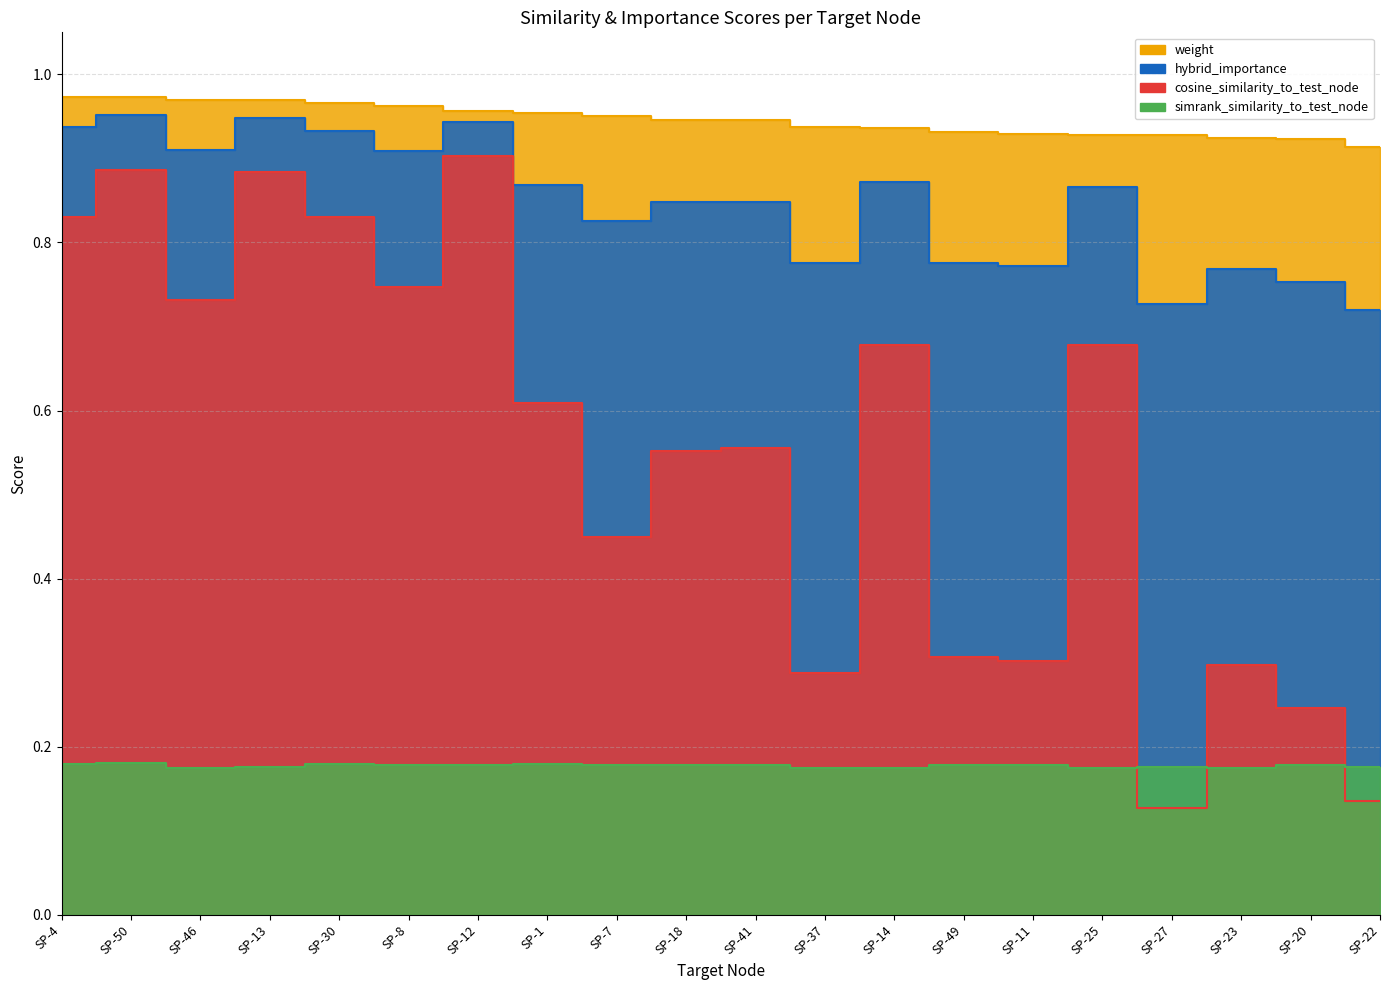

Reading left to right, what are all the values shown in this chart?

weight: SP-4=1.0	SP-50=1.0	SP-46=1.0	SP-13=1.0	SP-30=1.0	SP-8=1.0	SP-12=1.0	SP-1=1.0	SP-7=0.9	SP-18=0.9	SP-41=0.9	SP-37=0.9	SP-14=0.9	SP-49=0.9	SP-11=0.9	SP-25=0.9	SP-27=0.9	SP-23=0.9	SP-20=0.9	SP-22=0.9
simrank_similarity_to_test_node: SP-4=0.2	SP-50=0.2	SP-46=0.2	SP-13=0.2	SP-30=0.2	SP-8=0.2	SP-12=0.2	SP-1=0.2	SP-7=0.2	SP-18=0.2	SP-41=0.2	SP-37=0.2	SP-14=0.2	SP-49=0.2	SP-11=0.2	SP-25=0.2	SP-27=0.2	SP-23=0.2	SP-20=0.2	SP-22=0.2
cosine_similarity_to_test_node: SP-4=0.8	SP-50=0.9	SP-46=0.7	SP-13=0.9	SP-30=0.8	SP-8=0.7	SP-12=0.9	SP-1=0.6	SP-7=0.5	SP-18=0.6	SP-41=0.6	SP-37=0.3	SP-14=0.7	SP-49=0.3	SP-11=0.3	SP-25=0.7	SP-27=0.1	SP-23=0.3	SP-20=0.2	SP-22=0.1
hybrid_importance: SP-4=0.9	SP-50=1.0	SP-46=0.9	SP-13=0.9	SP-30=0.9	SP-8=0.9	SP-12=0.9	SP-1=0.9	SP-7=0.8	SP-18=0.8	SP-41=0.8	SP-37=0.8	SP-14=0.9	SP-49=0.8	SP-11=0.8	SP-25=0.9	SP-27=0.7	SP-23=0.8	SP-20=0.8	SP-22=0.7